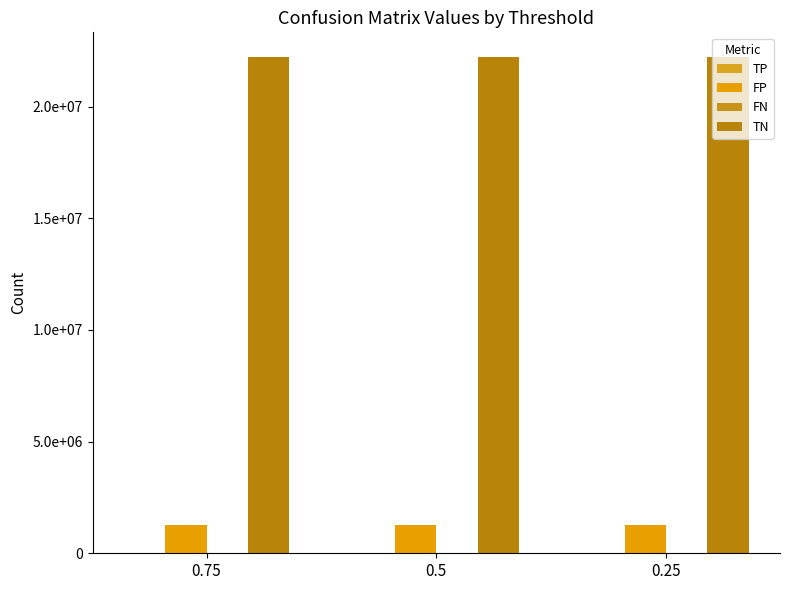

Reading right to left, list all the values displayed in this chart.

TP: 1053	1053	1053
FP: 1263038	1263038	1263038
FN: 423	423	423
TN: 22213943	22213943	22213943